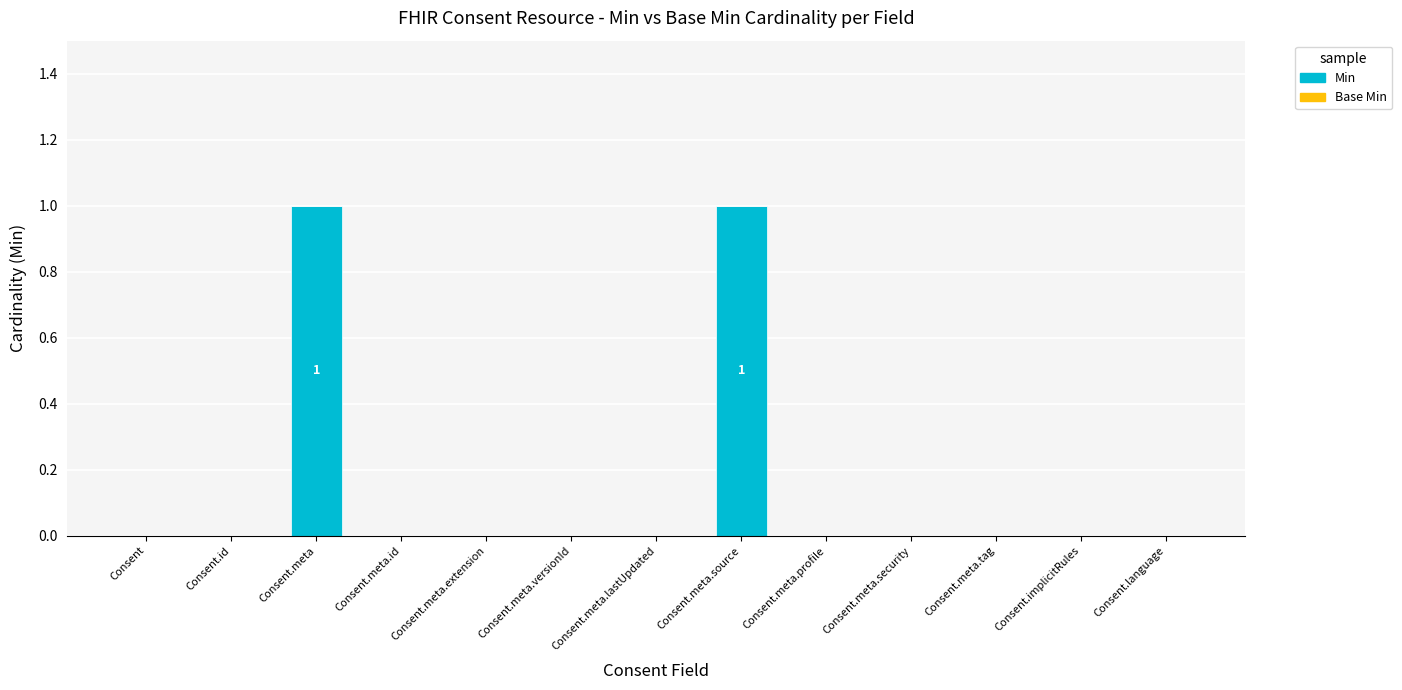

True or false: the data shows 0 at Consent.meta.

False